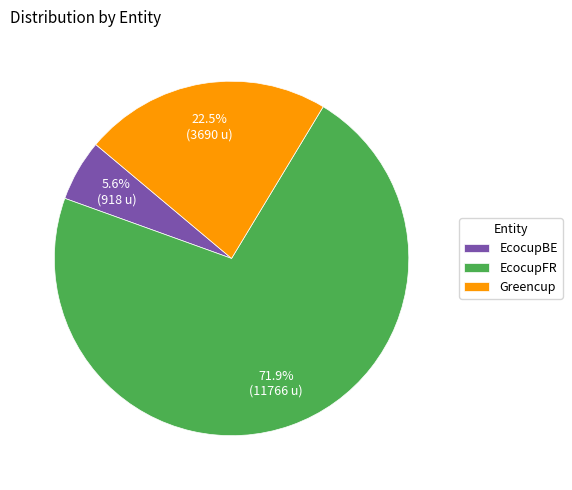

Which category has the biggest portion of the pie?

EcocupFR